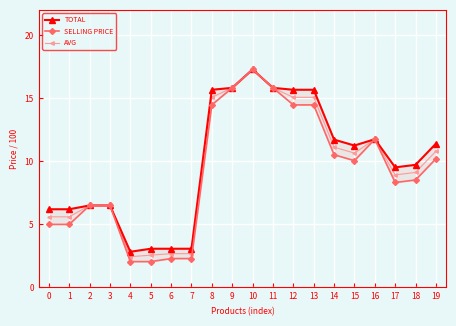

What is the smallest value displayed?

2.0